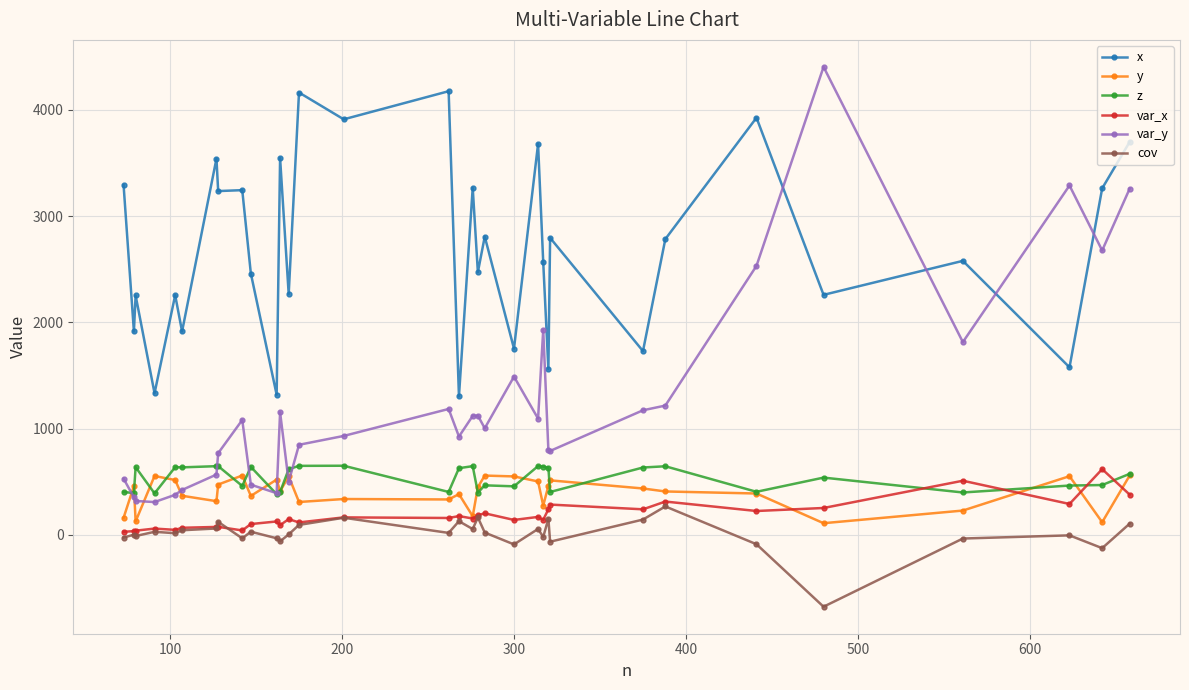

How many data points in z are less than 573?

16